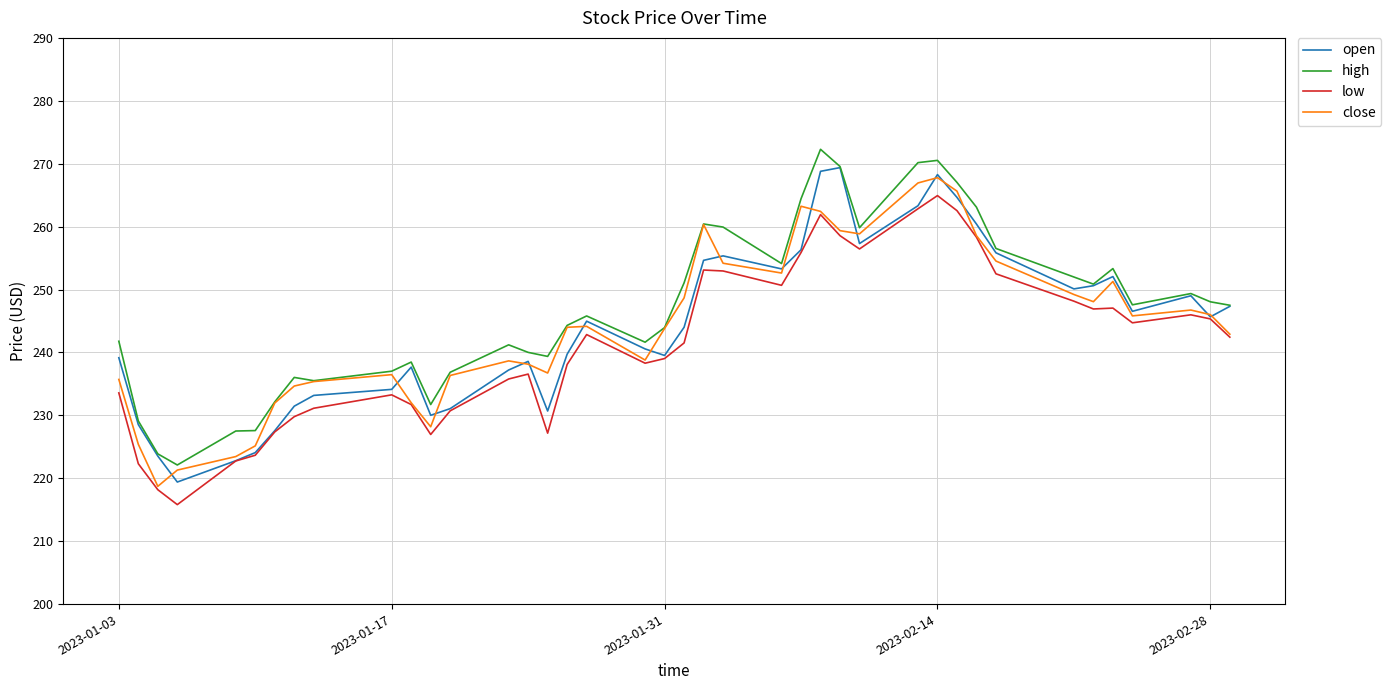

Is this an area chart (filled region under the line)?

No